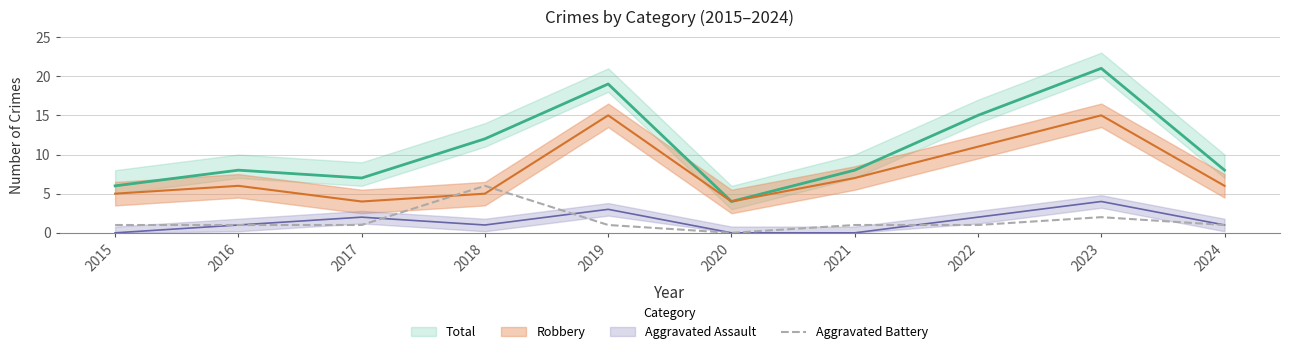

The Aggravated Battery series shows 1 at 2015. True or false?

True